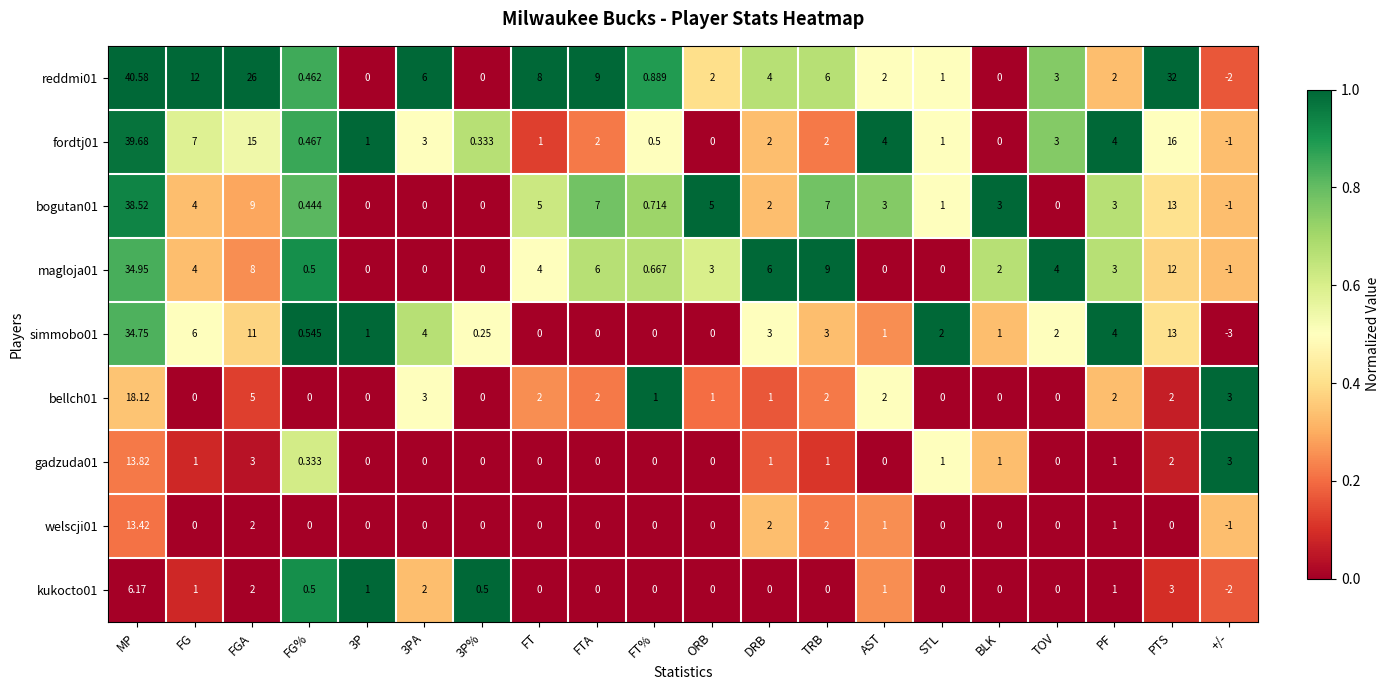

Which label corresponds to the smallest value in the chart?

+/-